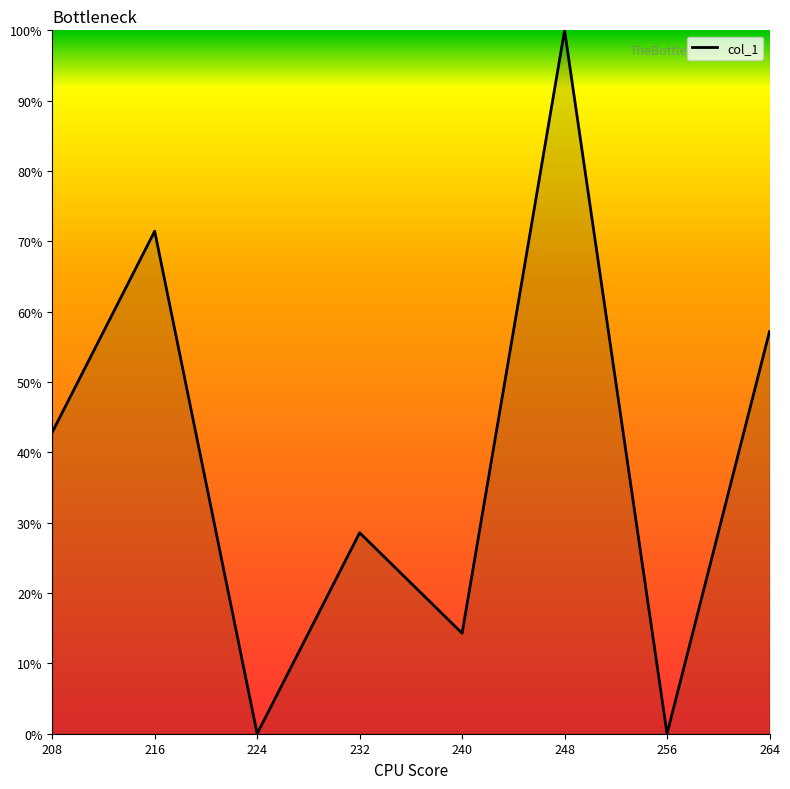

What is the difference between the maximum and minimum values?

100.0